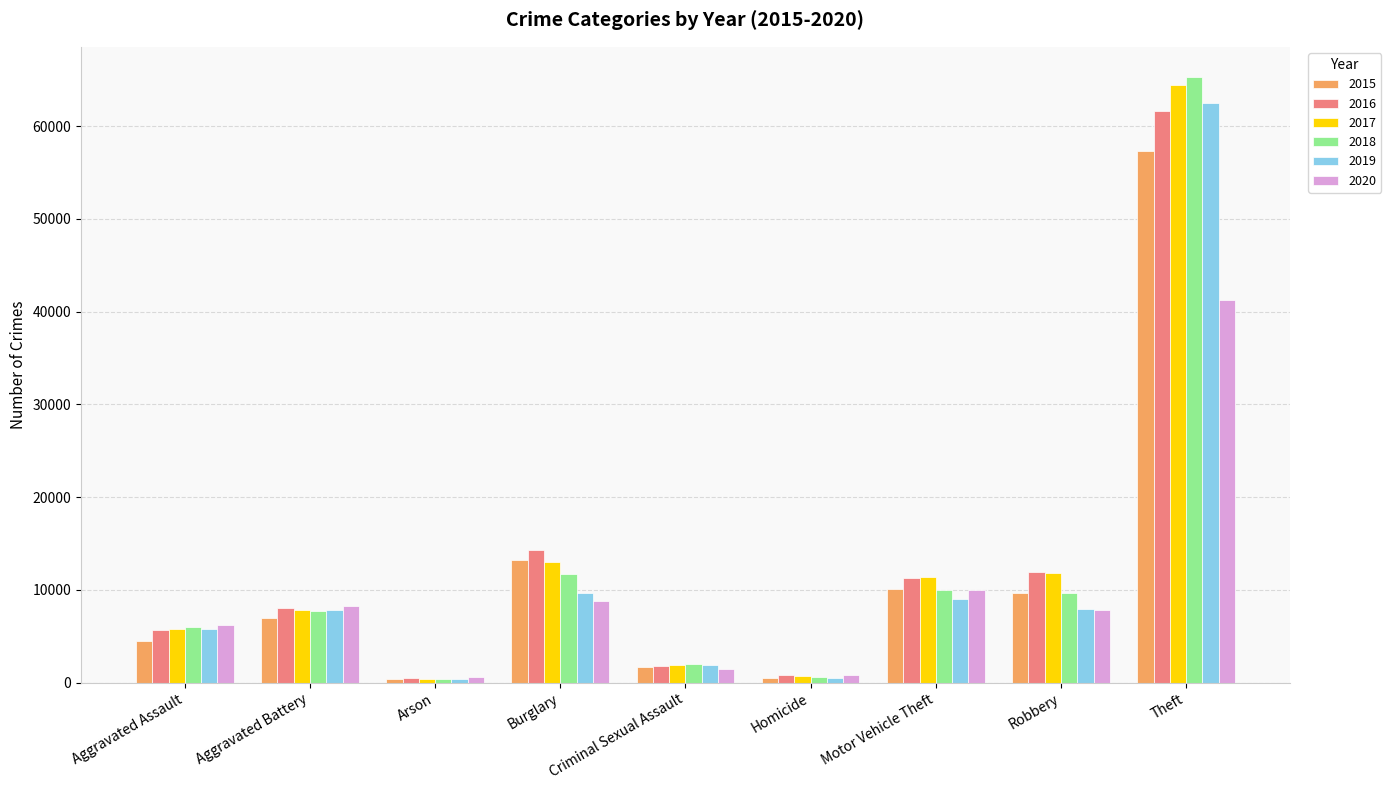

Which series has the largest range (max minus min)?

2018